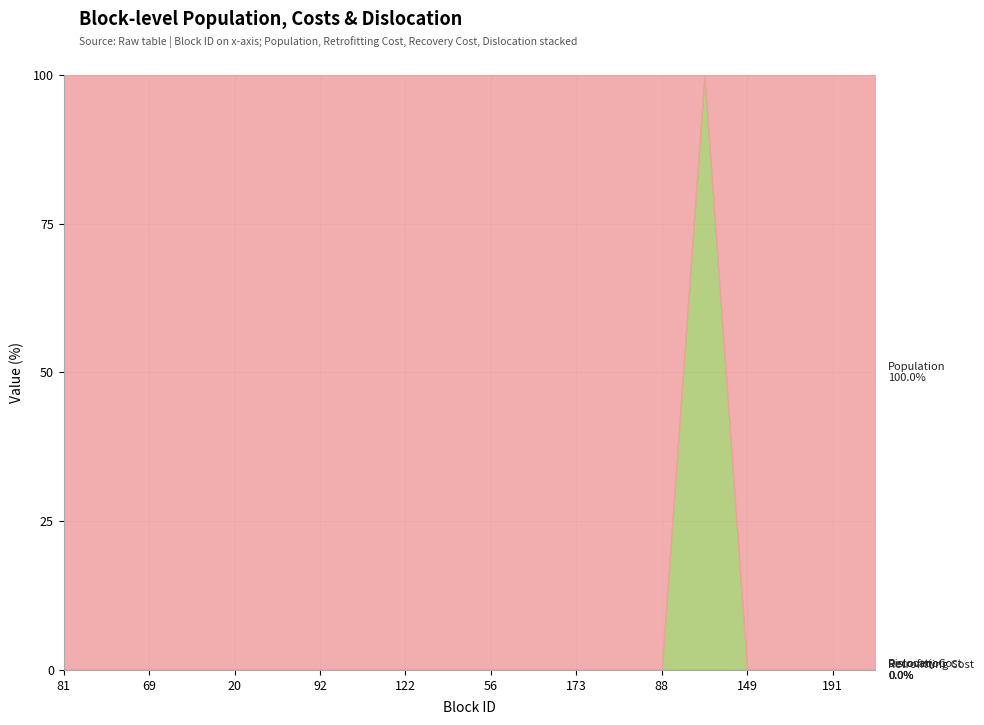

What is the sum of all Dislocation values?

412